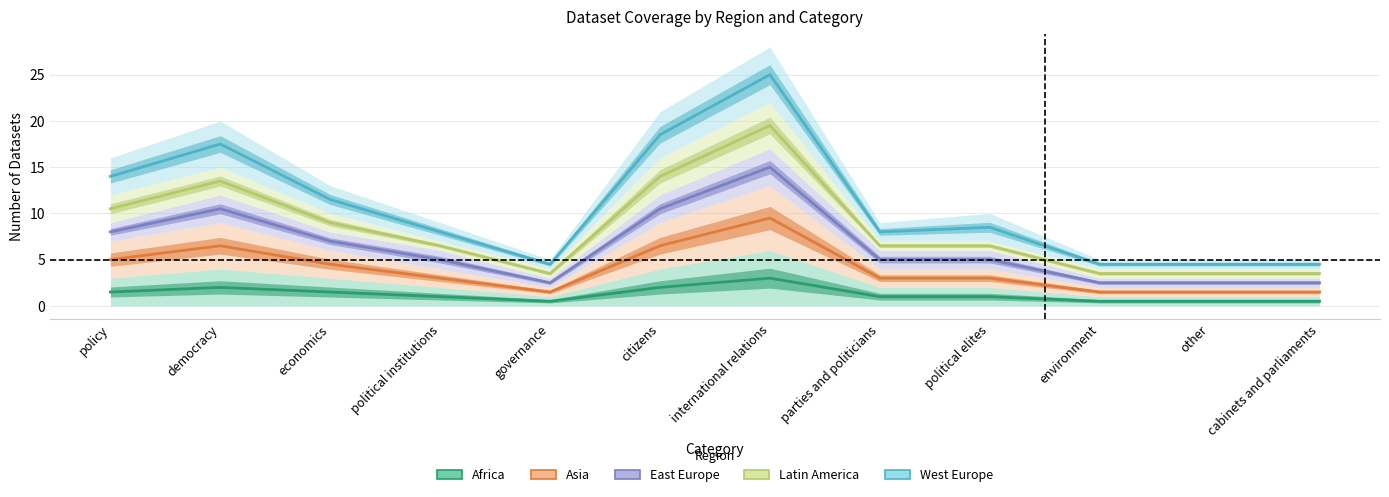

Is this an area chart (filled region under the line)?

No